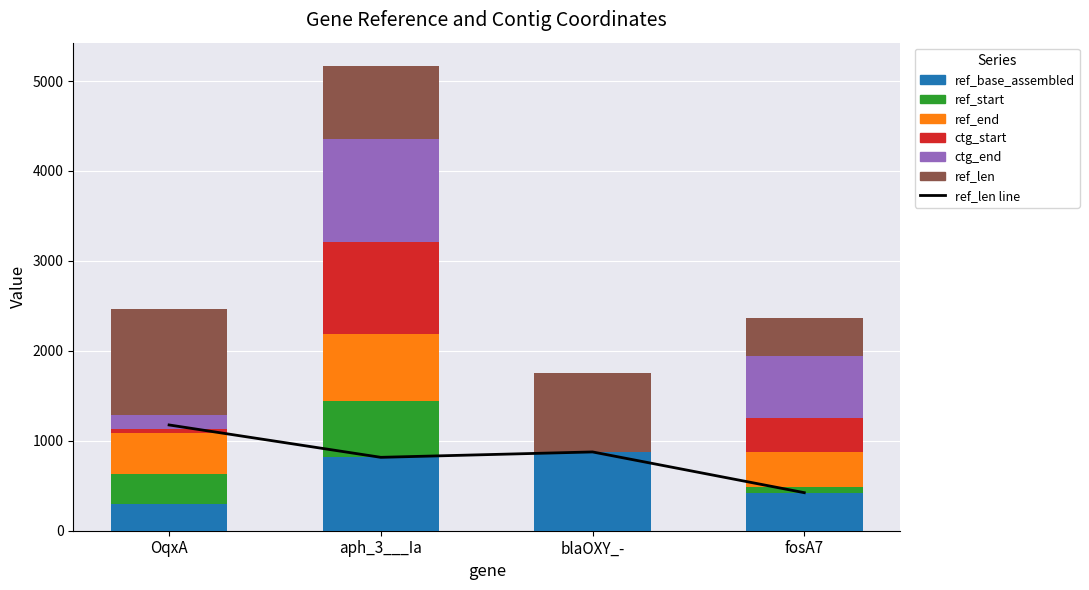

Is the value of ctg_end at fosA7 greater than the value of ref_end at fosA7?

Yes